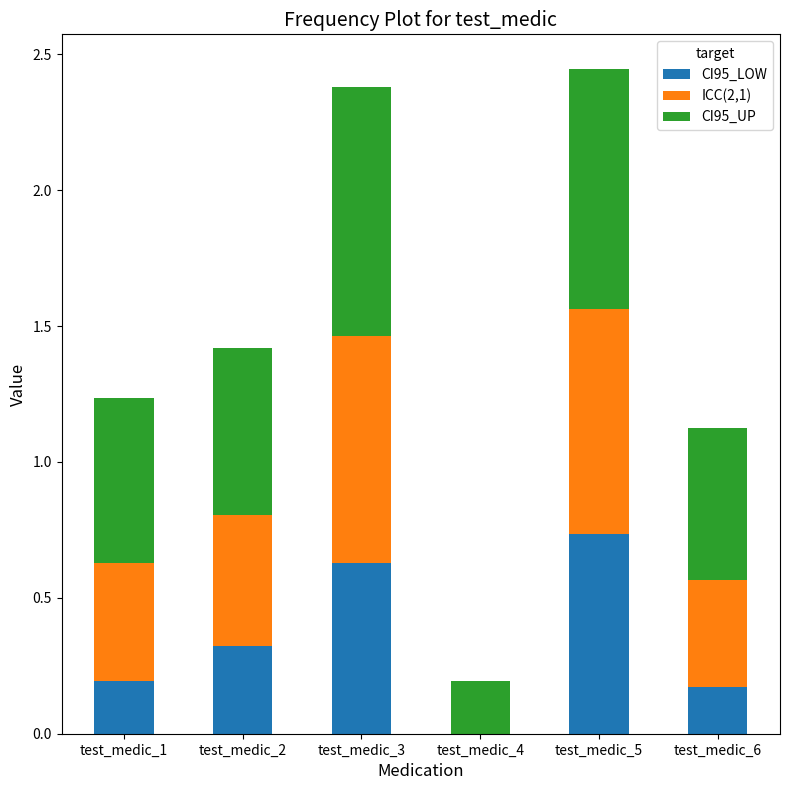

What are all the series names shown in the legend?

CI95_LOW, ICC(2,1), CI95_UP